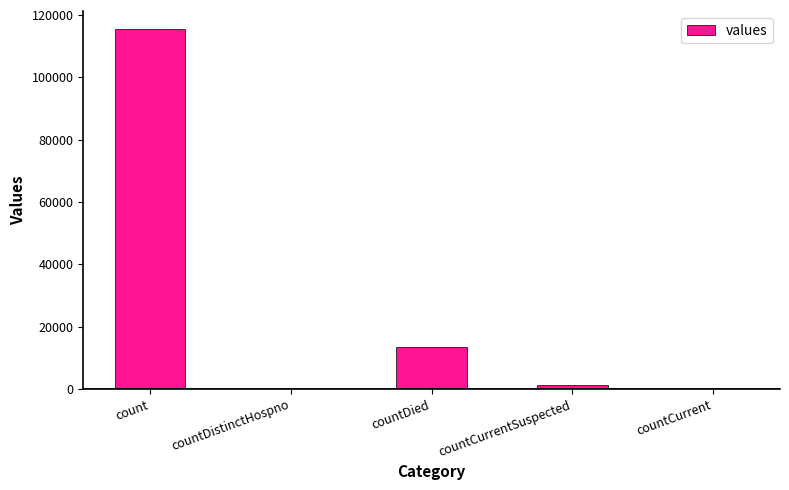

True or false: the data shows 13343 at countDied.

True